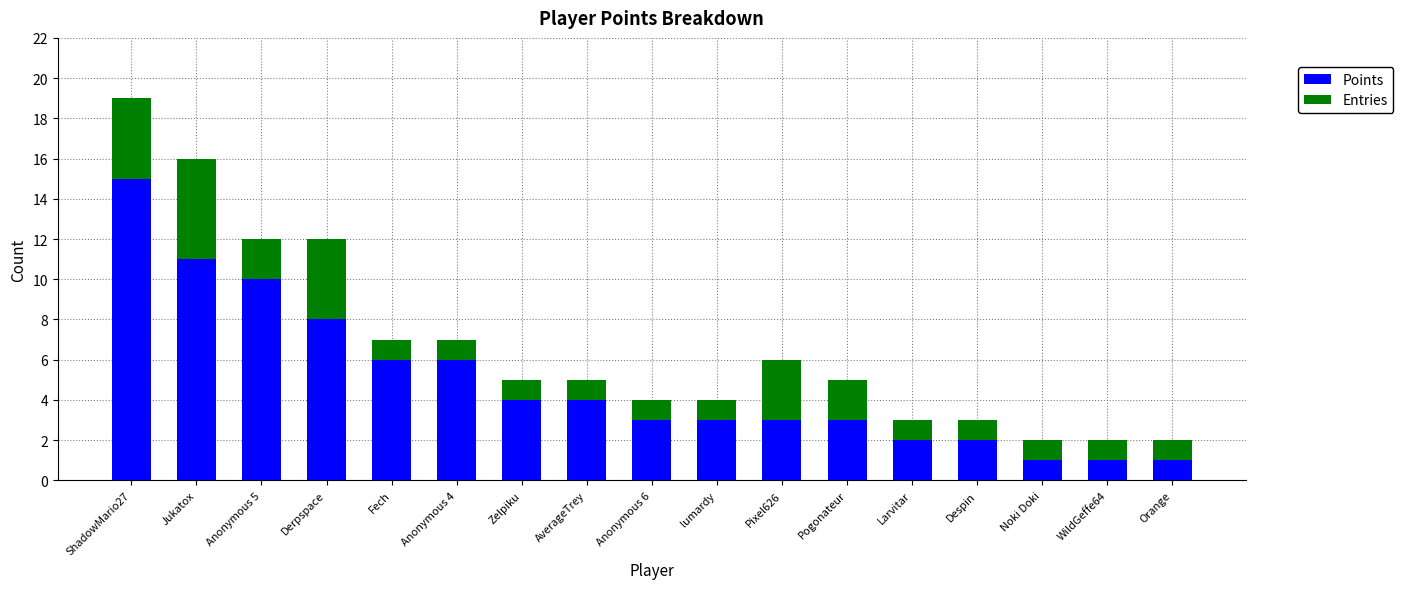

What is the difference between the maximum and minimum values in the Points series?

14